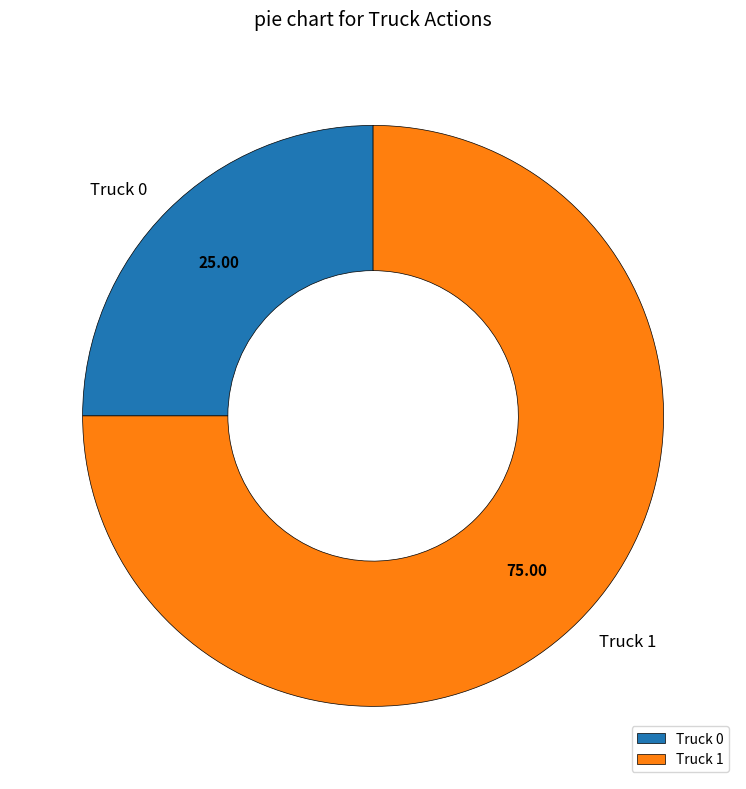

Which category accounts for the majority?

Truck 1